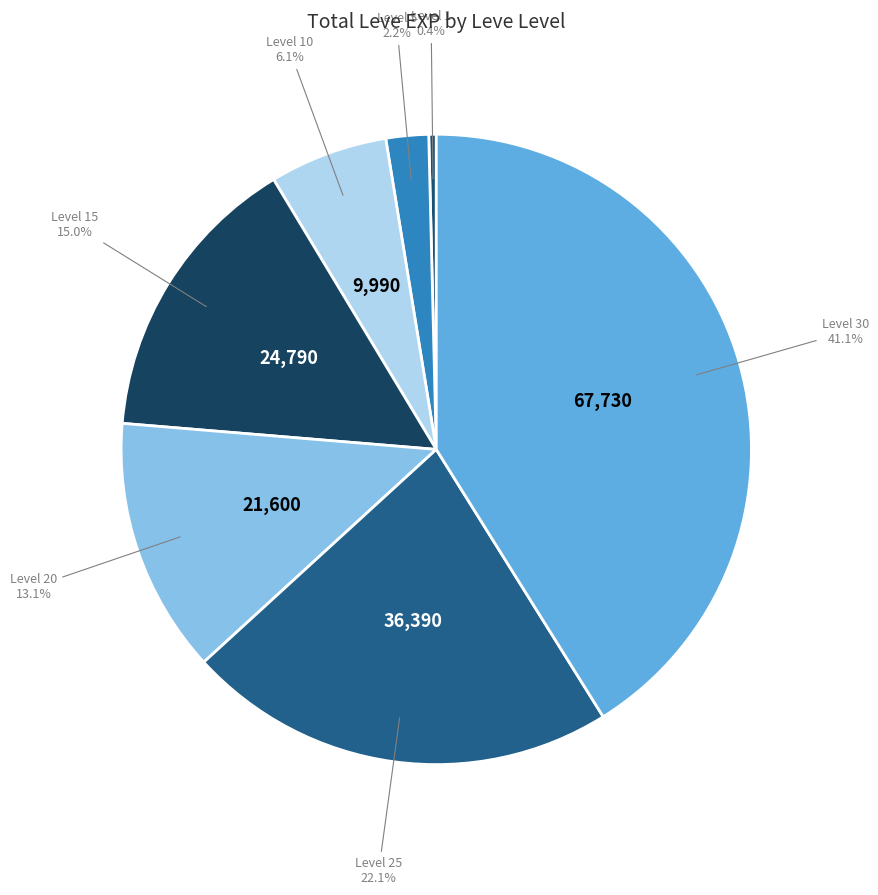

How many slices are in this pie chart?

7